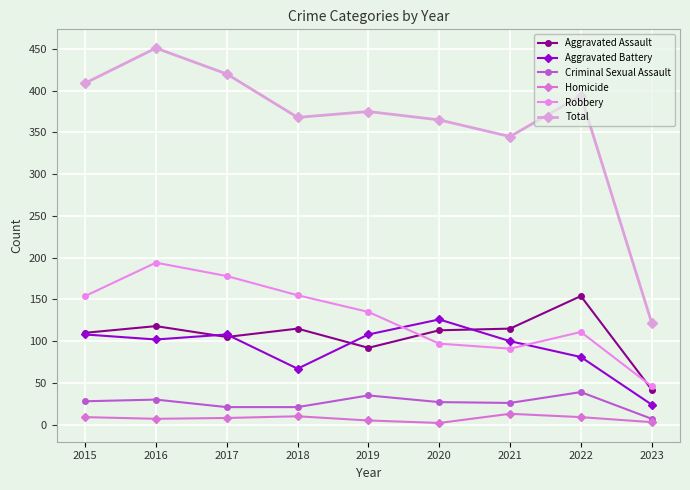

How many interior local peaks does the Robbery series have?

2